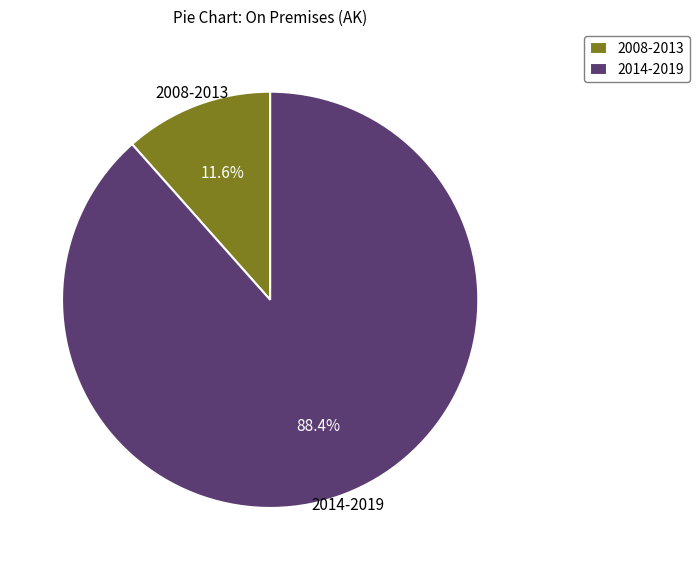

Does any single category account for the majority?

Yes